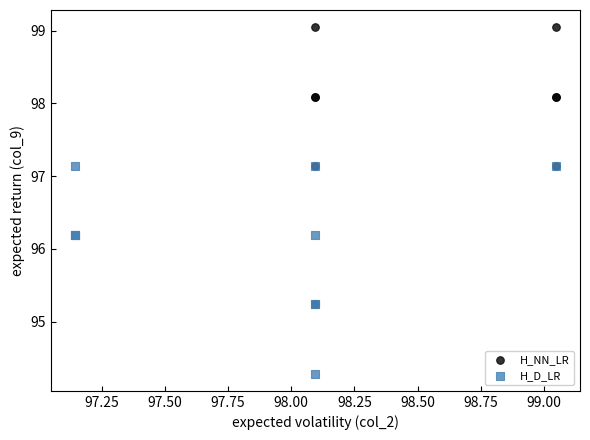

Which series has the widest spread of Y values?

H_NN_LR